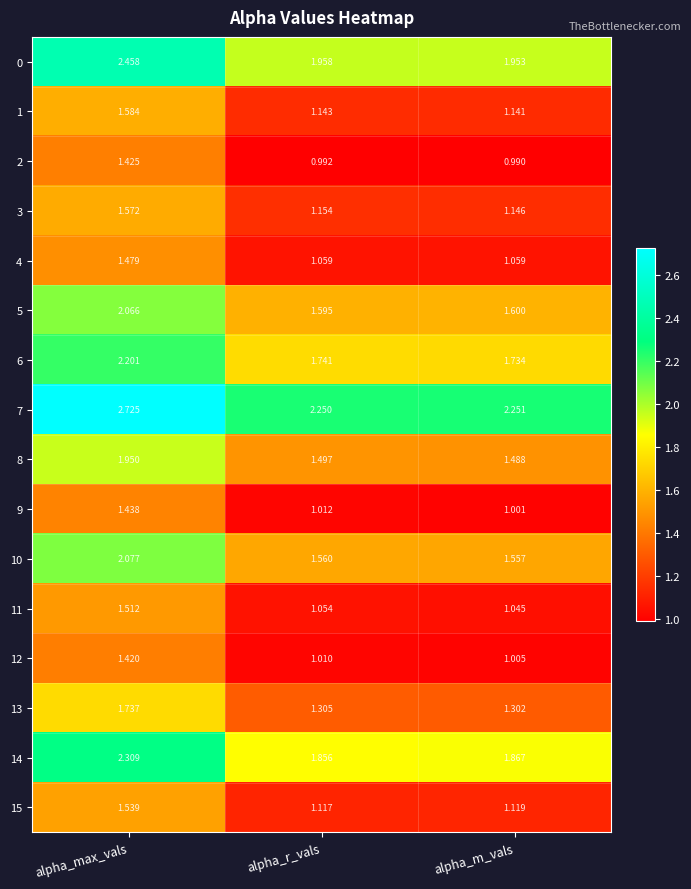

Which category has the lowest value in the 10 series?

alpha_m_vals